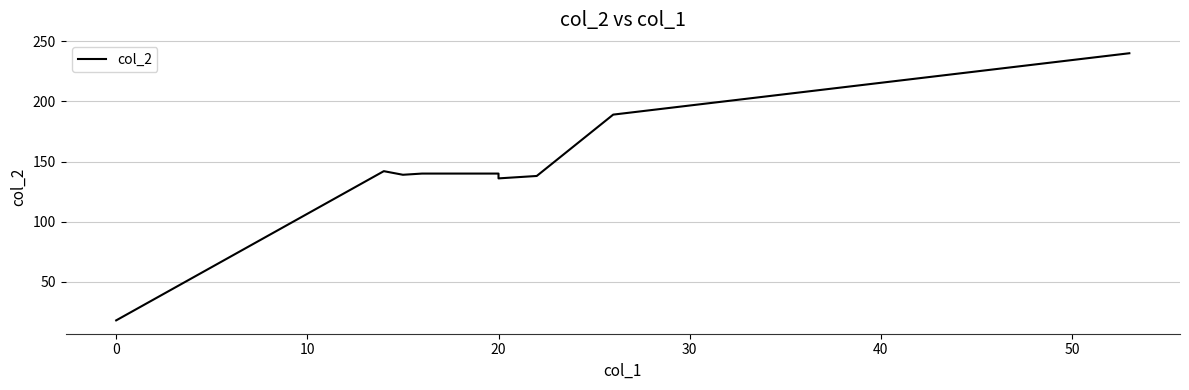

Is it true that the value at 20 is 72?

False